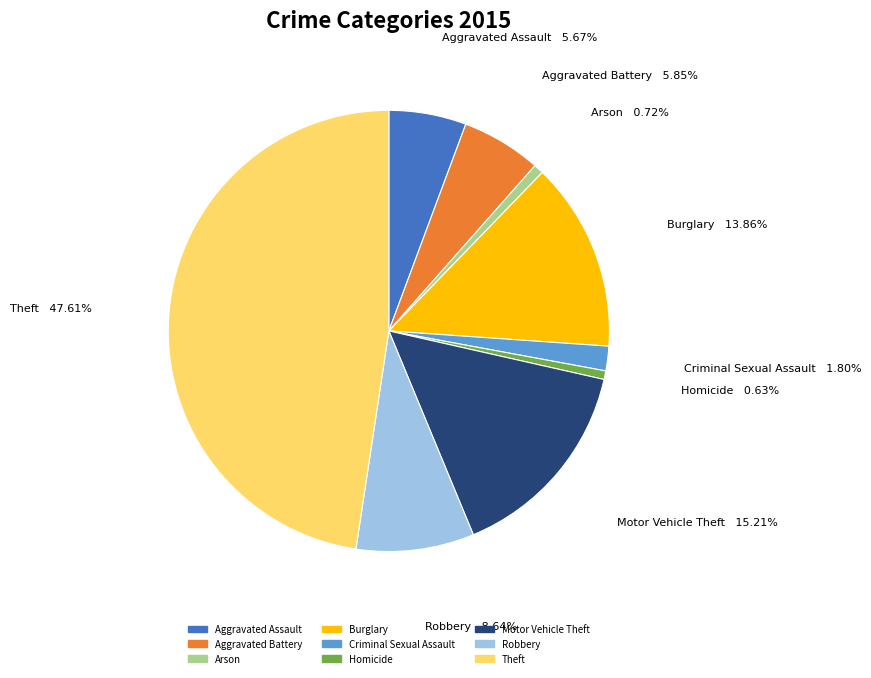

To the nearest percent, what percentage of the pie is Motor Vehicle Theft?

15%